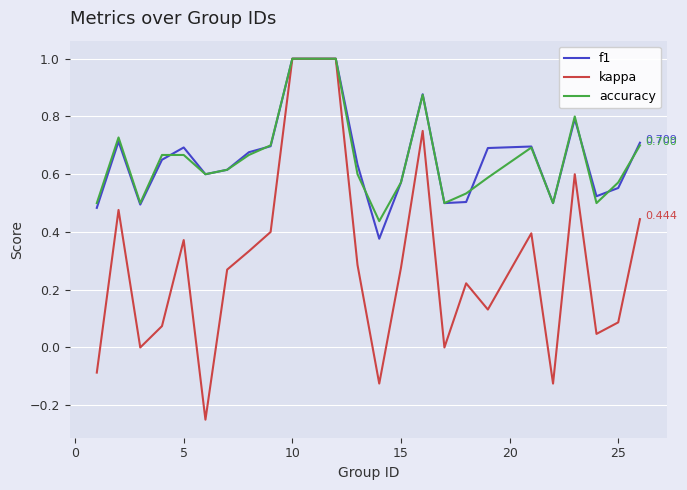

Which series has the widest spread of values?

kappa